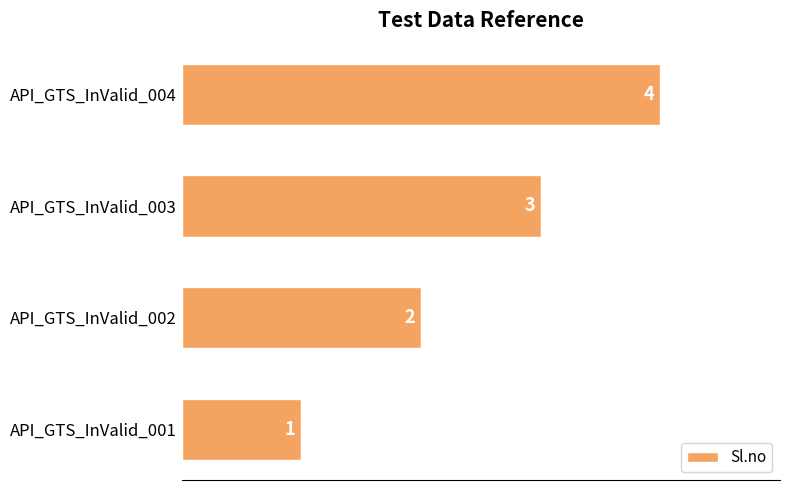

How many distinct data groups are displayed?

1